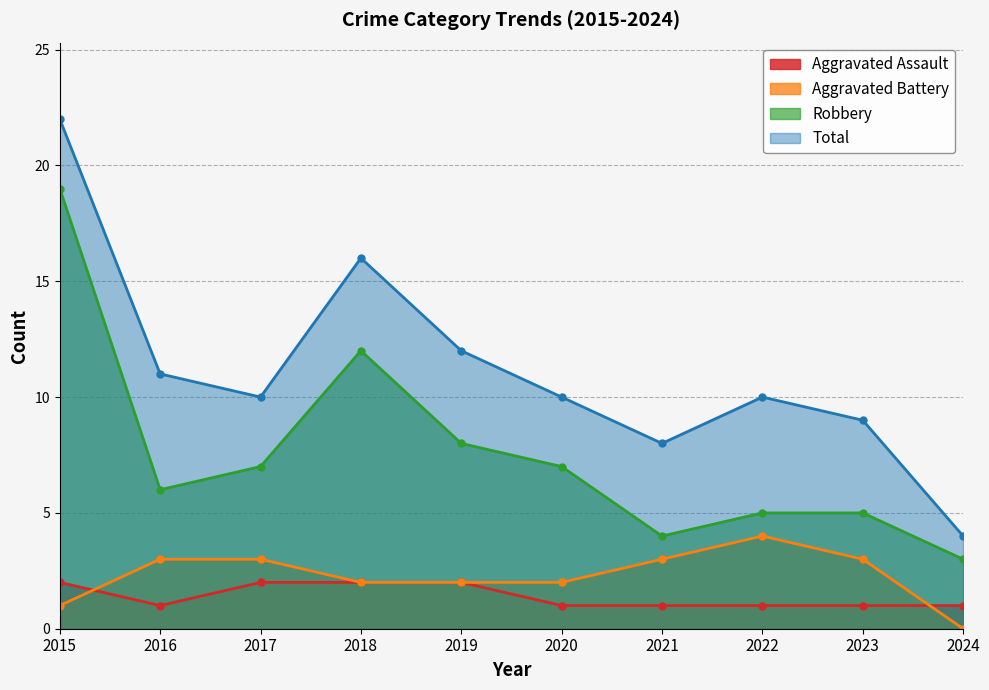

Rank the series by their maximum value, from highest to lowest.

Total, Robbery, Aggravated Battery, Aggravated Assault